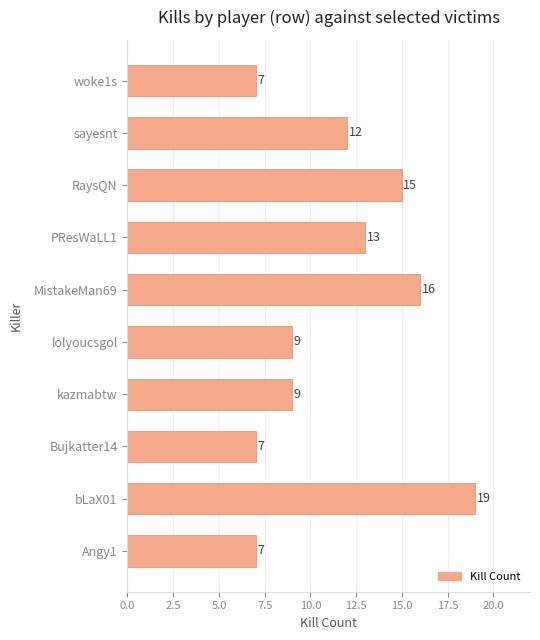

What is the difference between the values at Bujkatter14 and sayesnt?

5